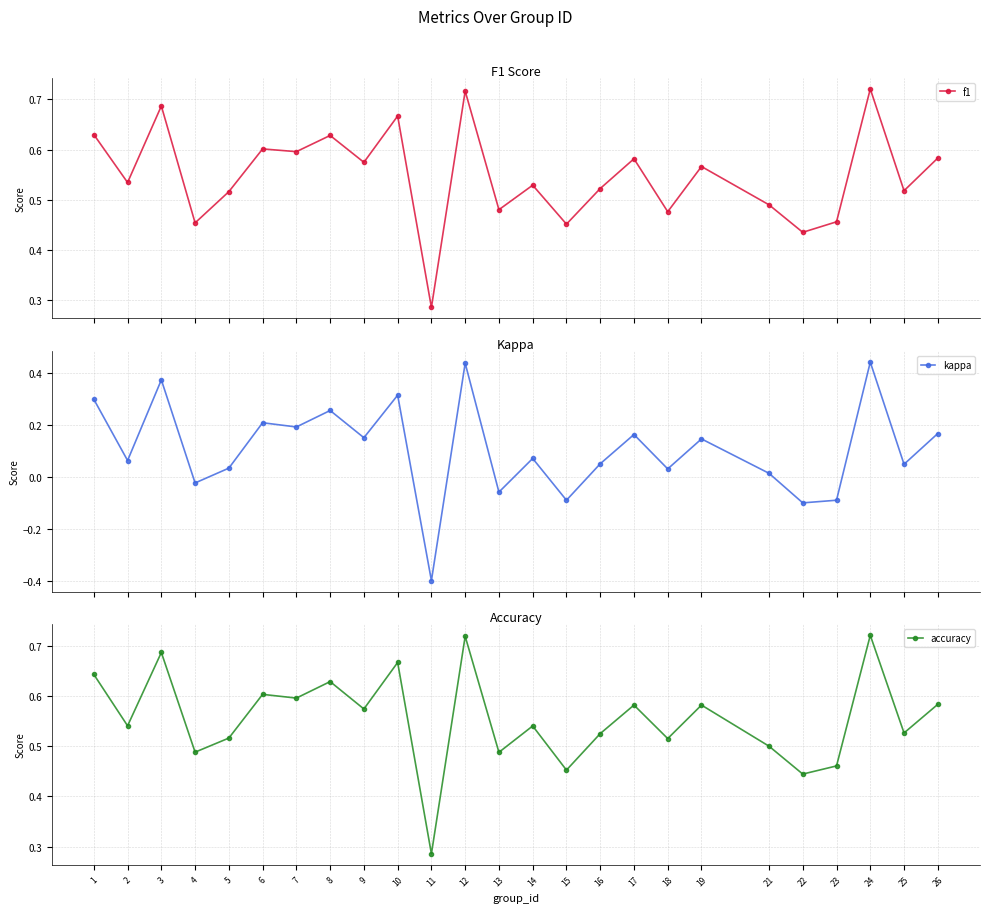

At which category does f1 reach its first local peak?

3